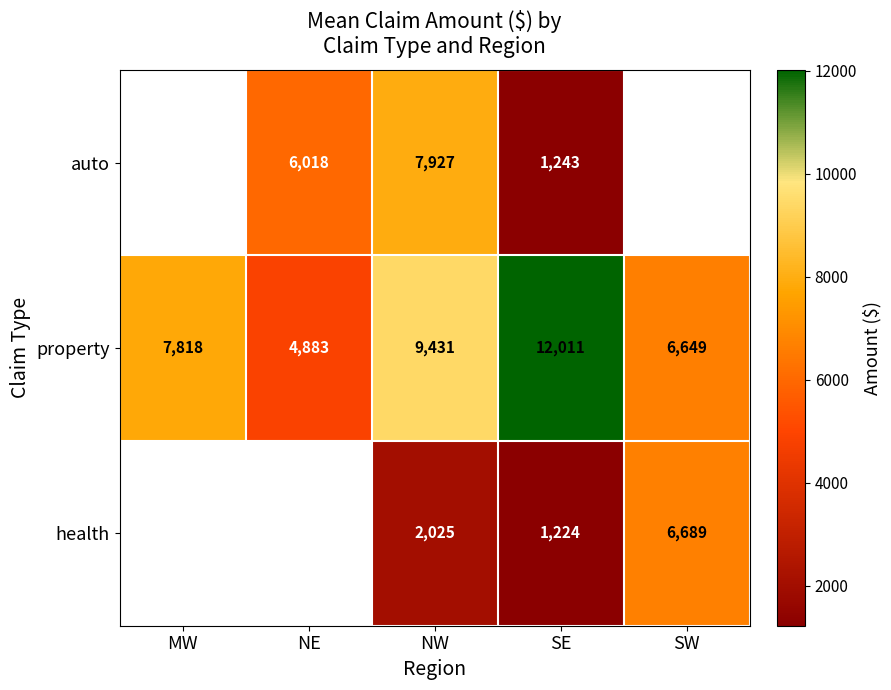

Which has a higher value, SW or MW?

MW